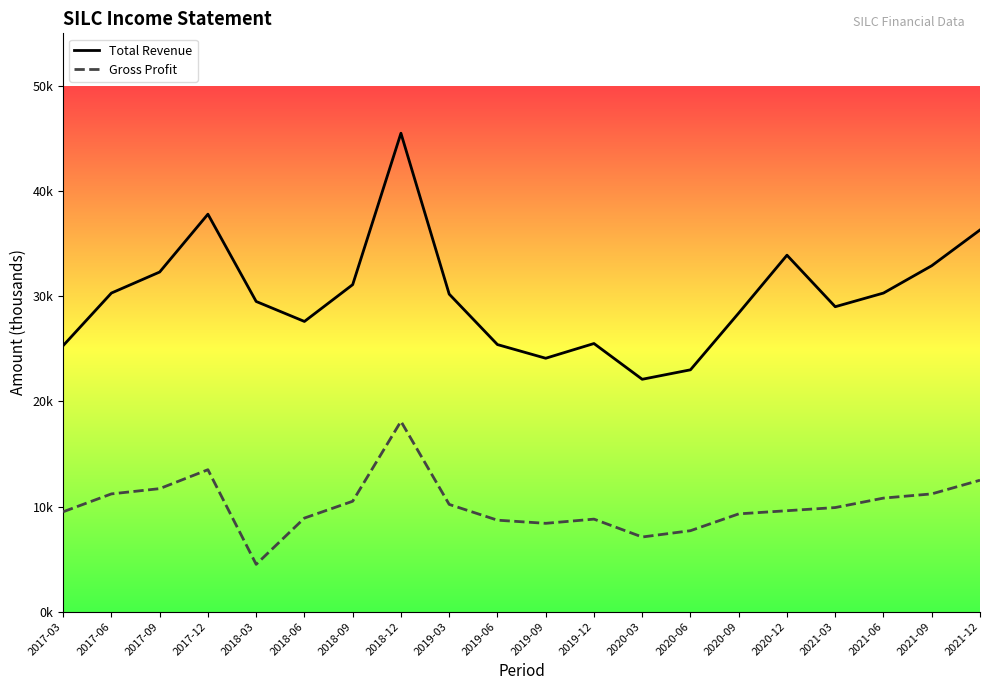

The value of Total Revenue at 2021-06 is 30300. True or false?

True